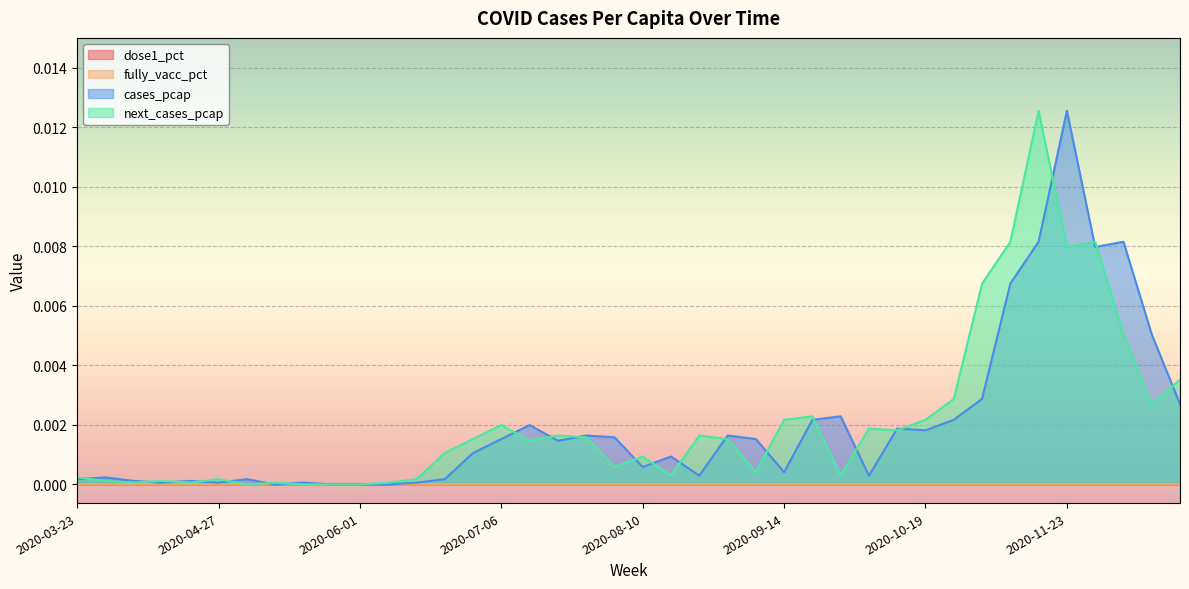

True or false: next_cases_pcap and cases_pcap intersect in this chart.

True